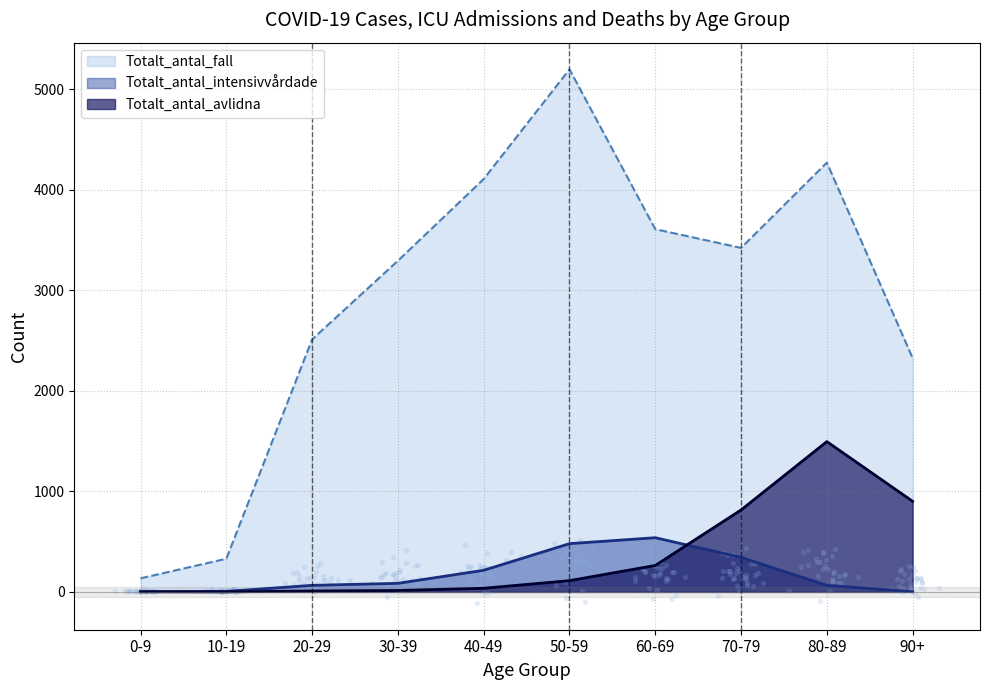

At which category is the sum across all series the highest?

80-89